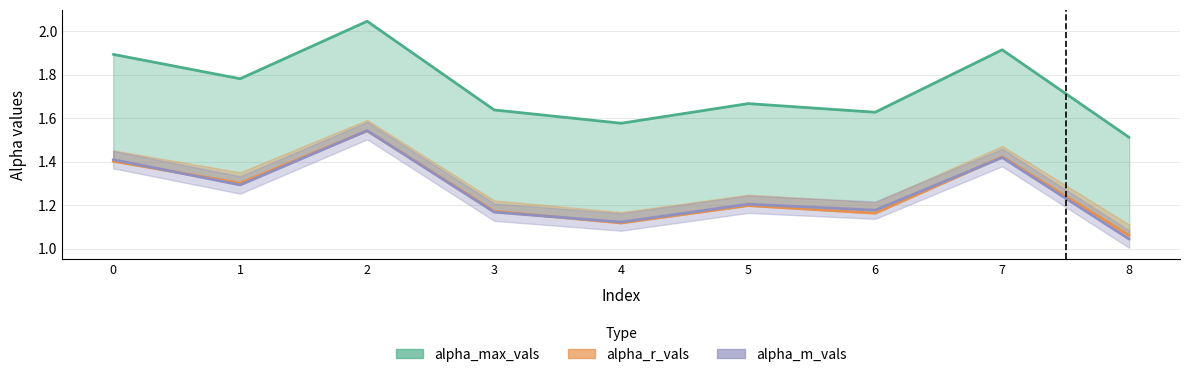

Which series has the widest spread of values?

alpha_max_vals